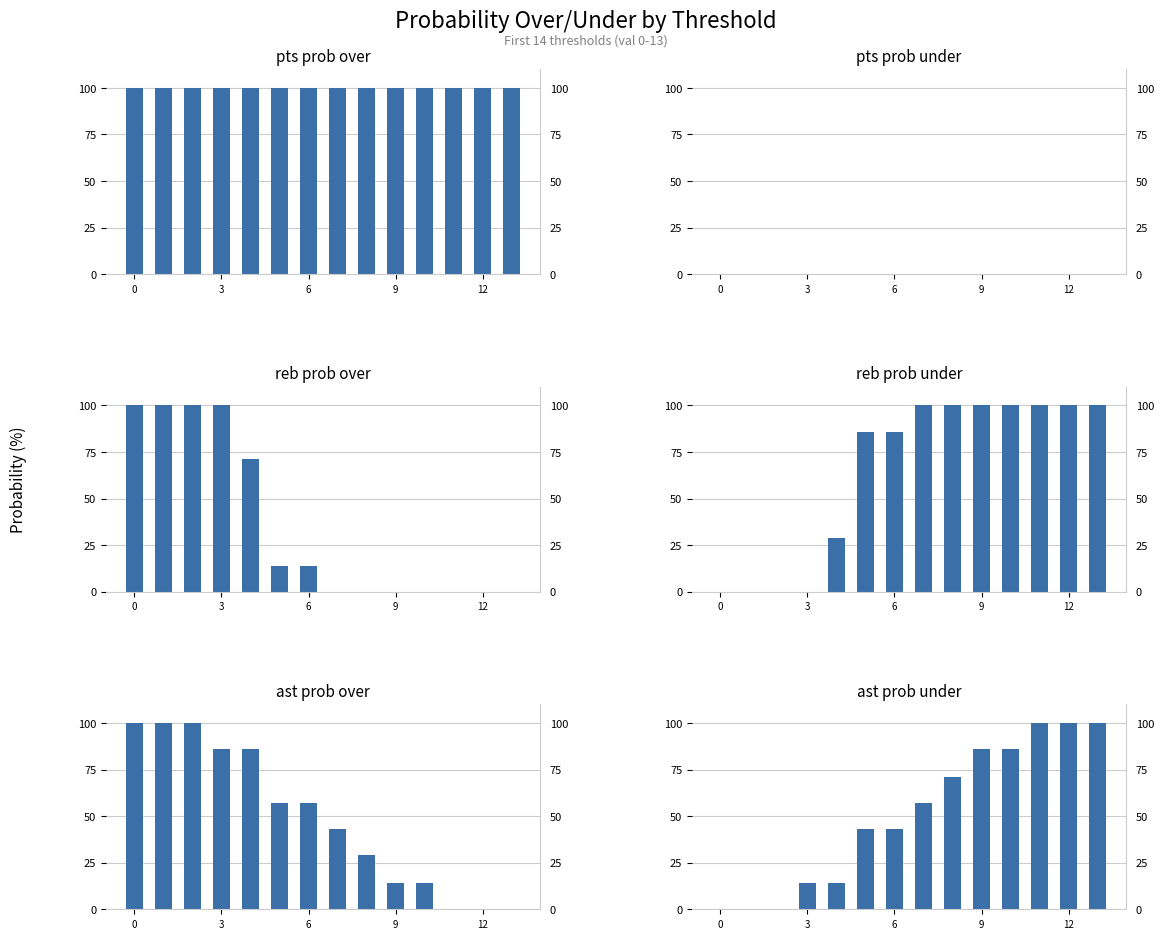

Is it true that pts prob under equals 0 at 5?

True